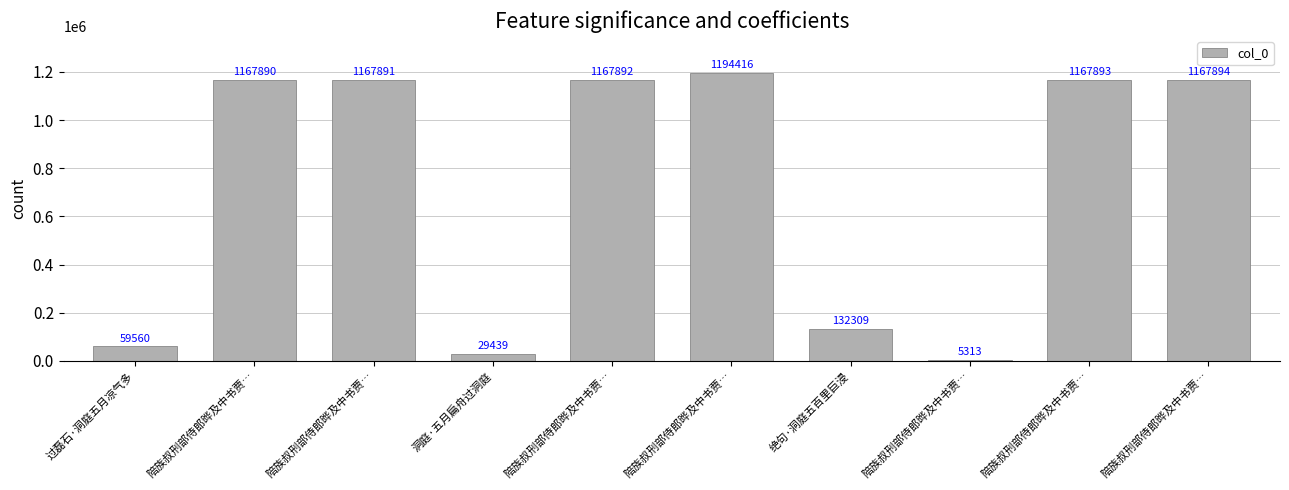

What is the difference between the maximum and minimum values?

1189103